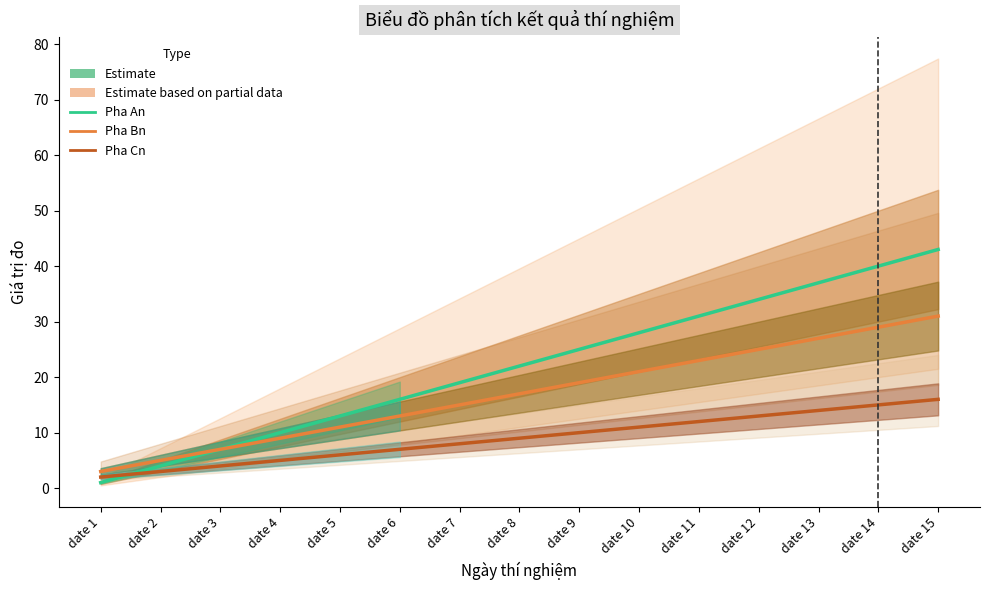

What is the minimum value for Pha Cn?

2